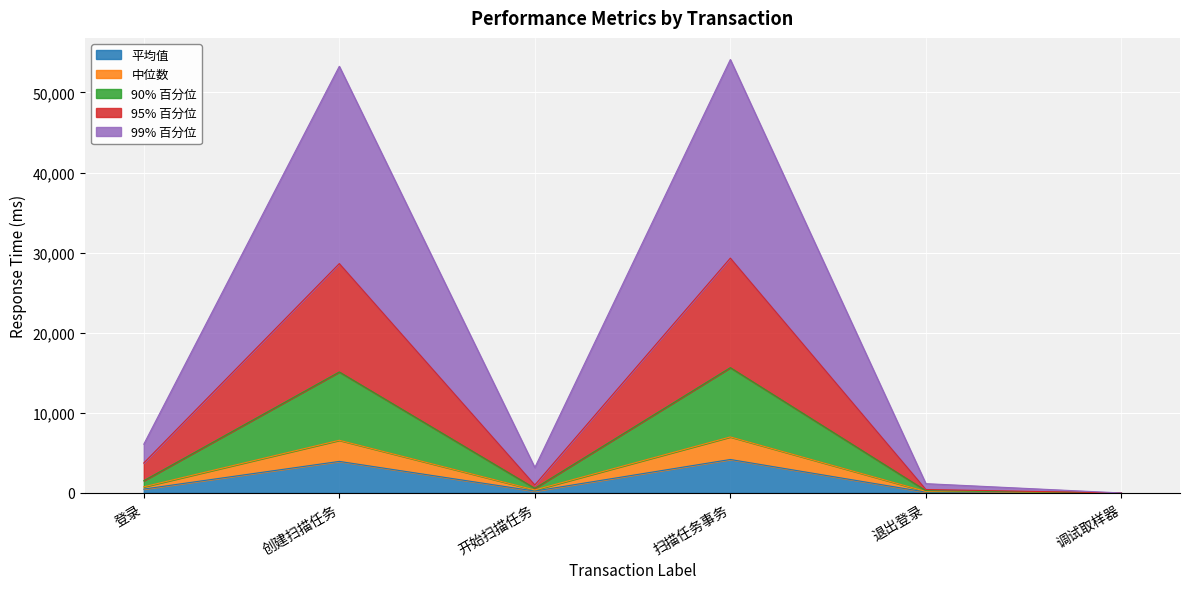

At which category does 99% 百分位 reach its first local peak?

创建扫描任务